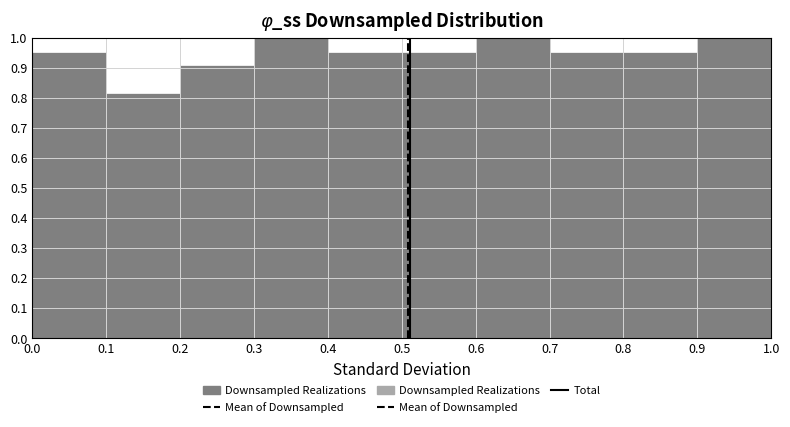

What is the height of the bar covering 0.9 to 1.0 on the x-axis? The values are not printed on the chart, so give them approximately, as read against the axis.

1.00